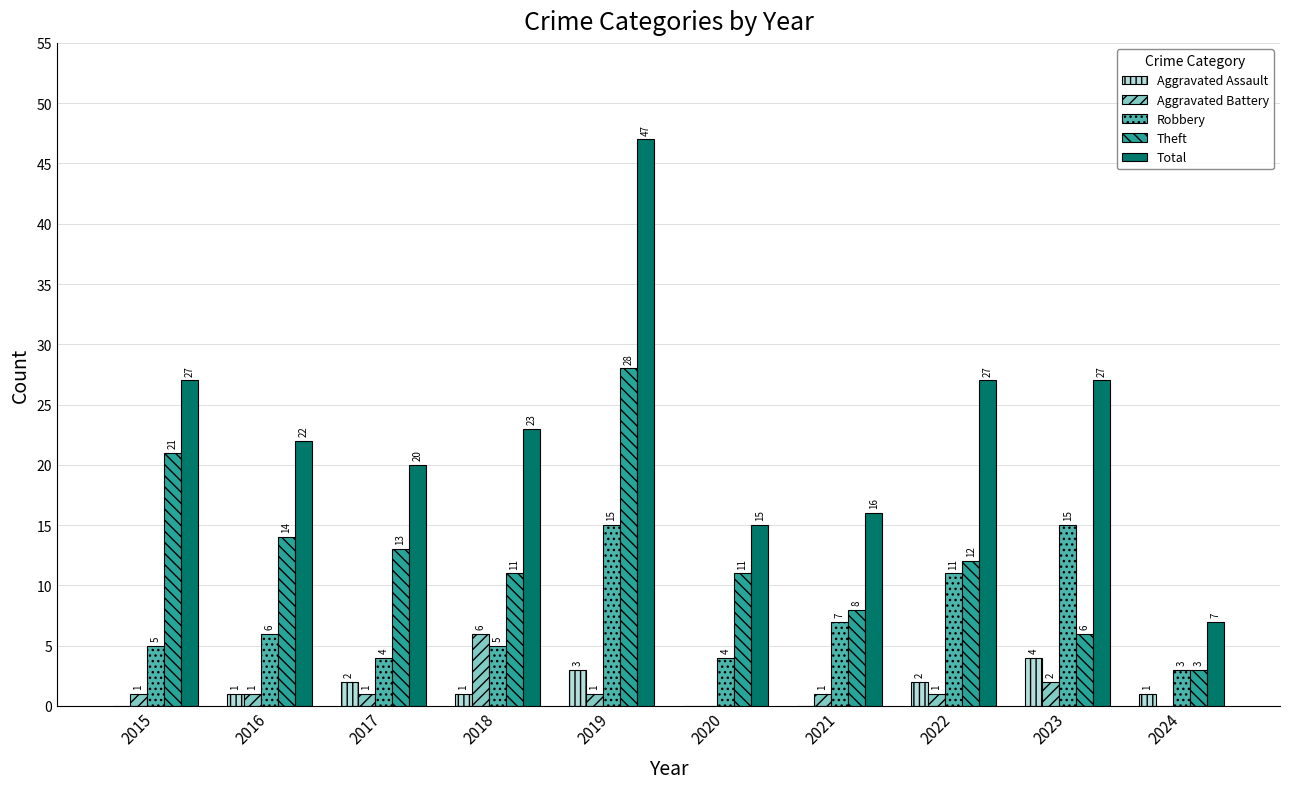

Which series changed the most between 2019 and 2020?

Total